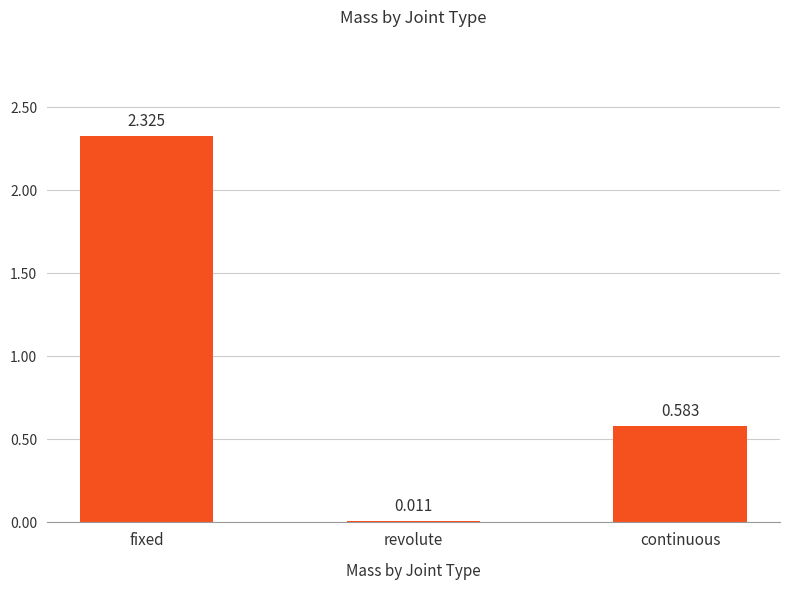

List the labels in order of value, largest first.

fixed, continuous, revolute